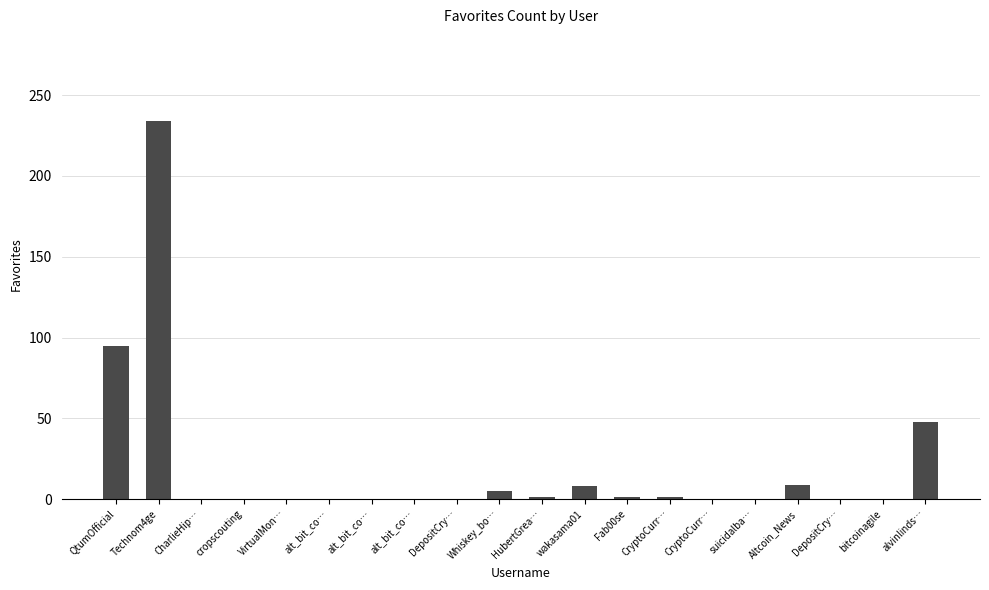

Between HubertGrea… and alt_bit_co…, which is larger?

HubertGrea…